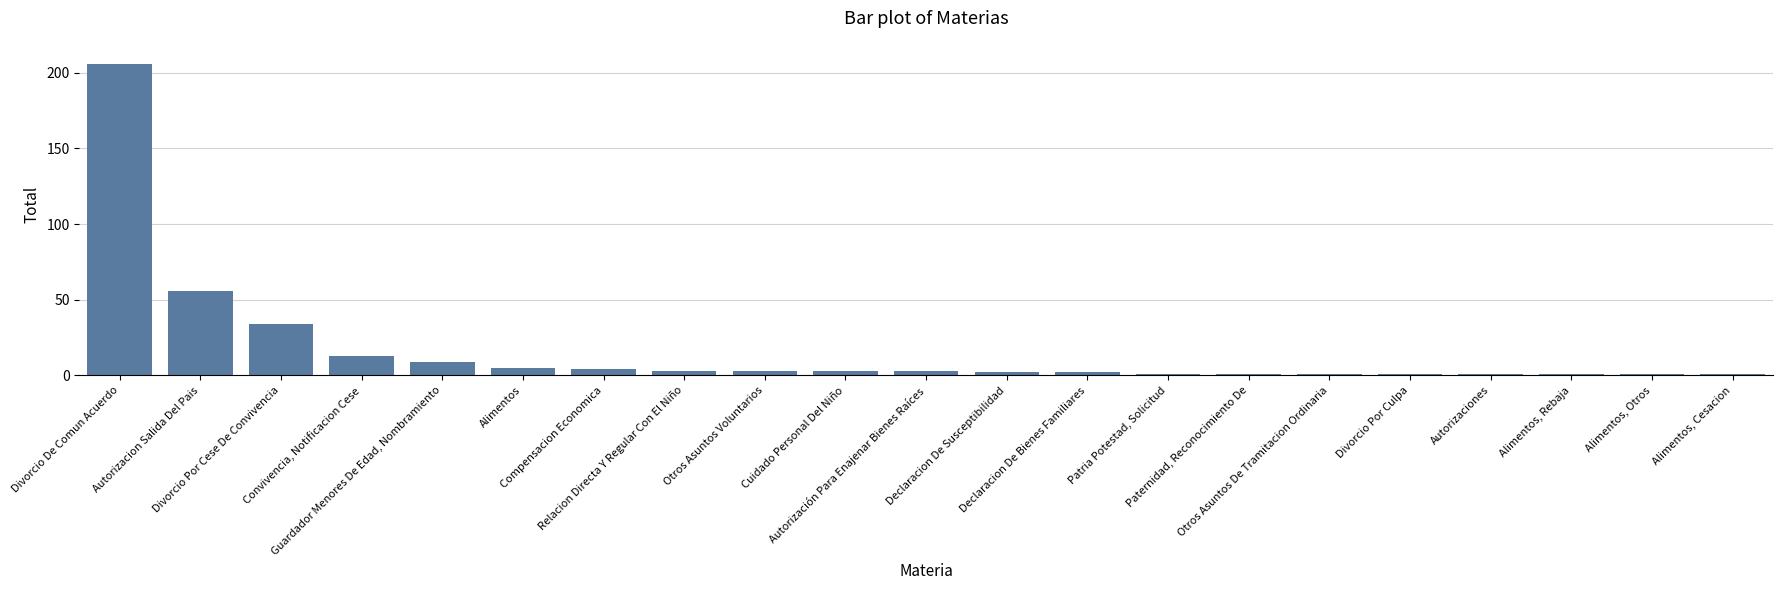

Which label corresponds to the largest value in the chart?

Divorcio De Comun Acuerdo